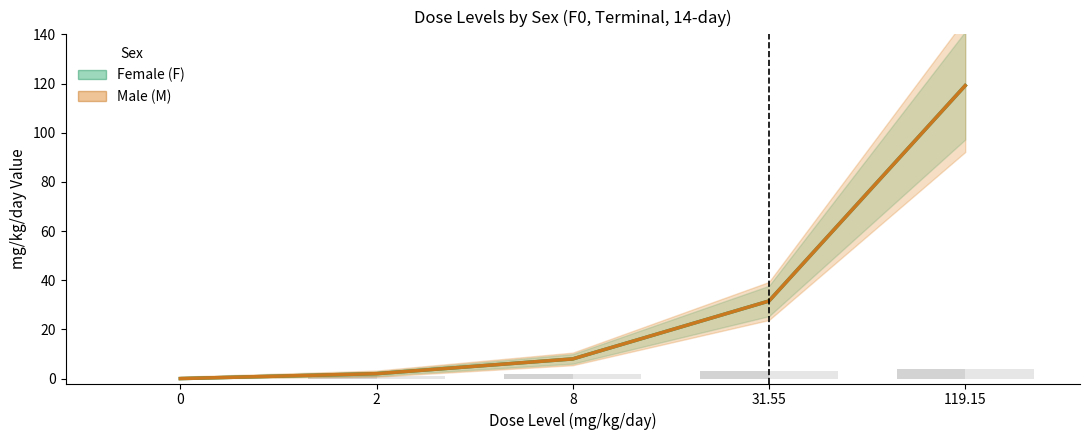

Reading left to right, extract all data points from this chart.

Female (F): 0.0	2.0	8.0	31.6	119.2
Male (M): 0.0	2.0	8.0	31.6	119.2